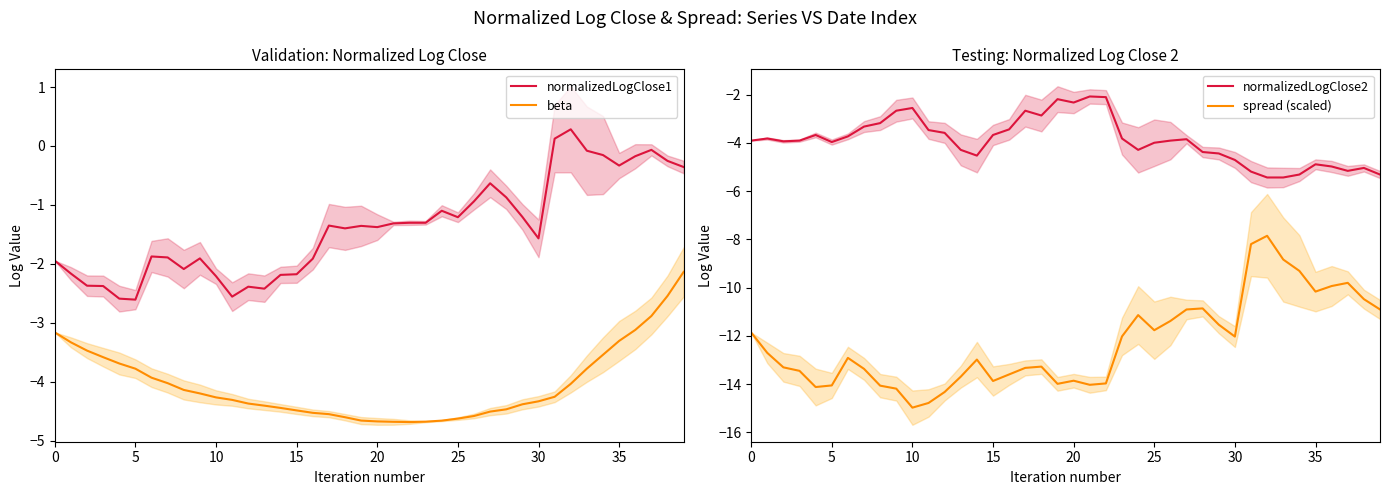

True or false: beta and normalizedLogClose1 cross at least once.

False